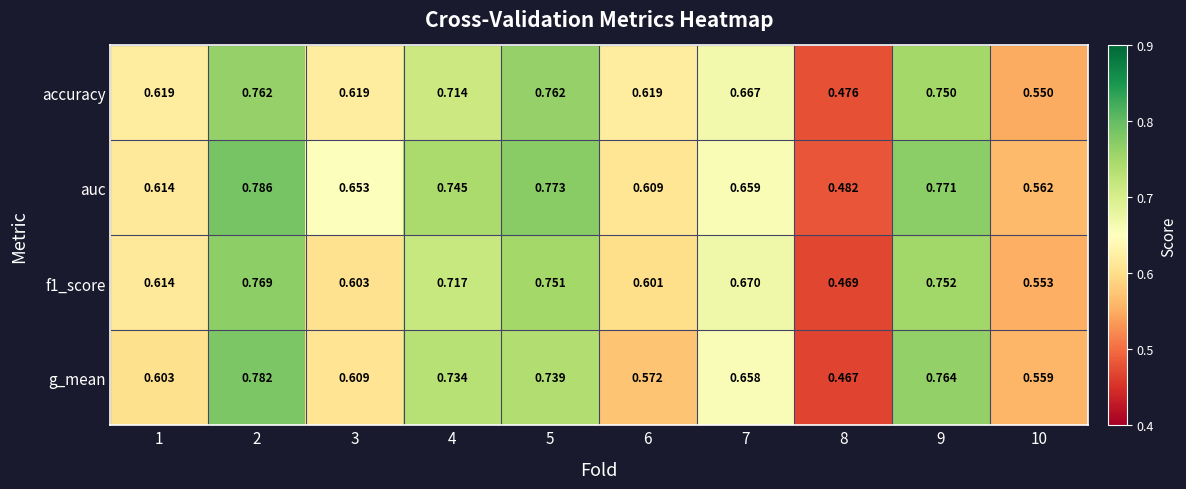

Count the number of data series in this chart.

4